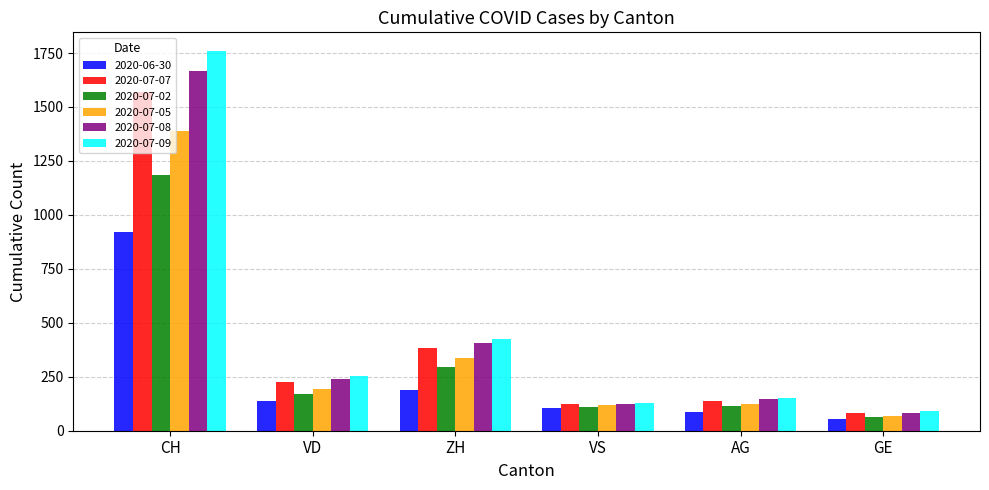

What is the total value across all series at CH?

8488